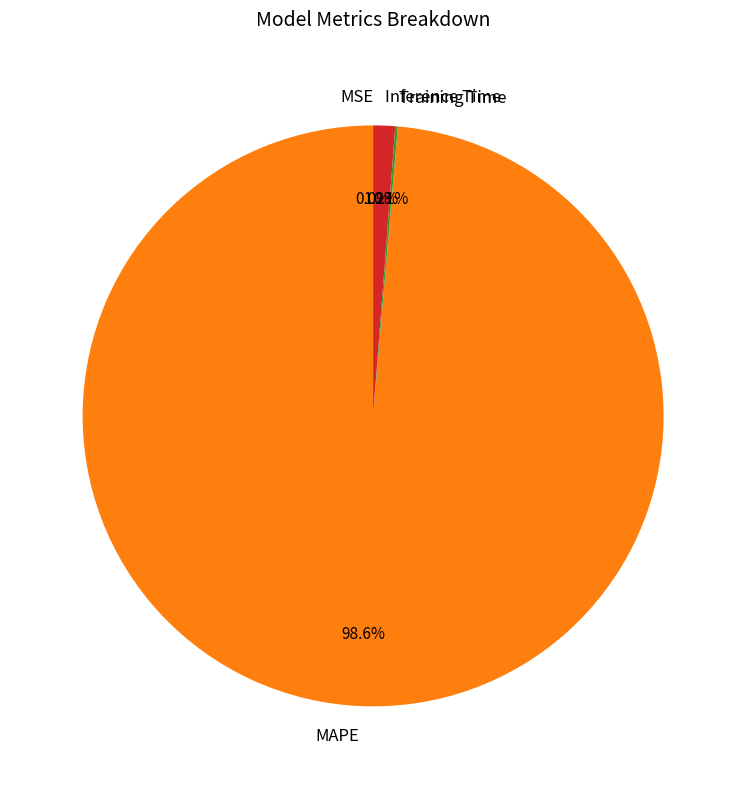

What is the majority slice?

MAPE